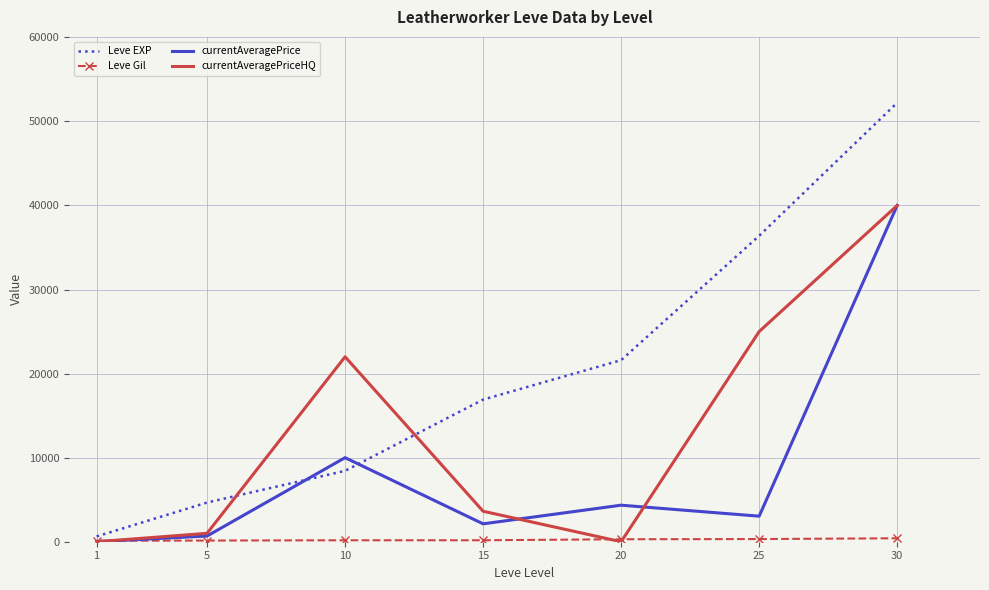

True or false: Leve EXP and currentAveragePrice intersect in this chart.

True